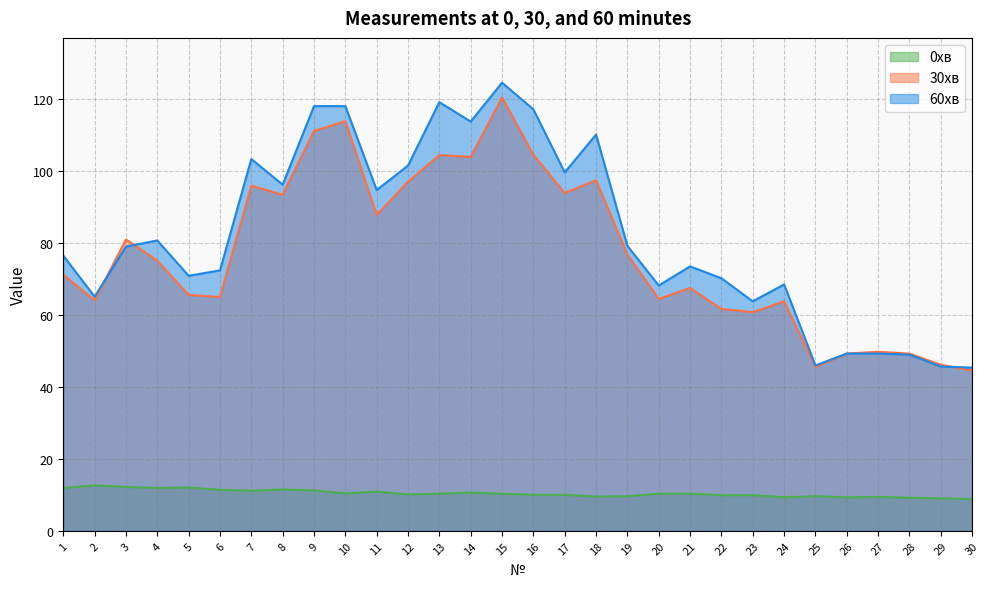

Which series has the largest total across all categories?

60хв